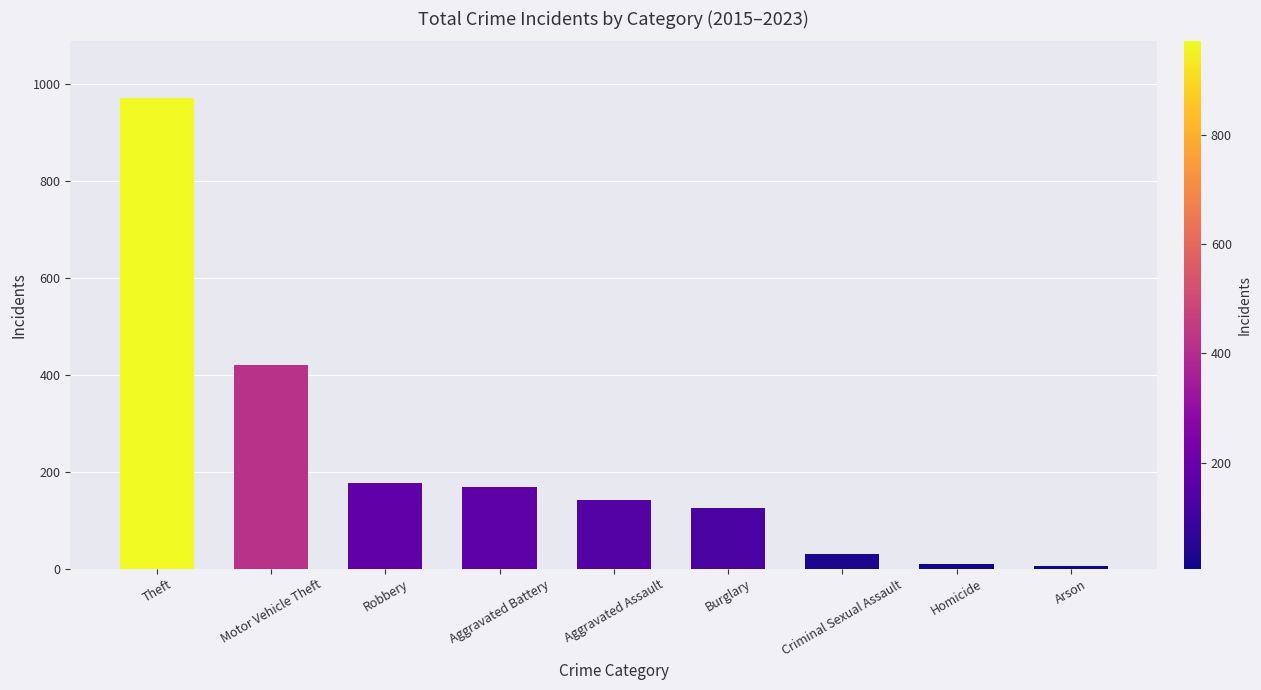

True or false: the data shows 419 at Motor Vehicle Theft.

True